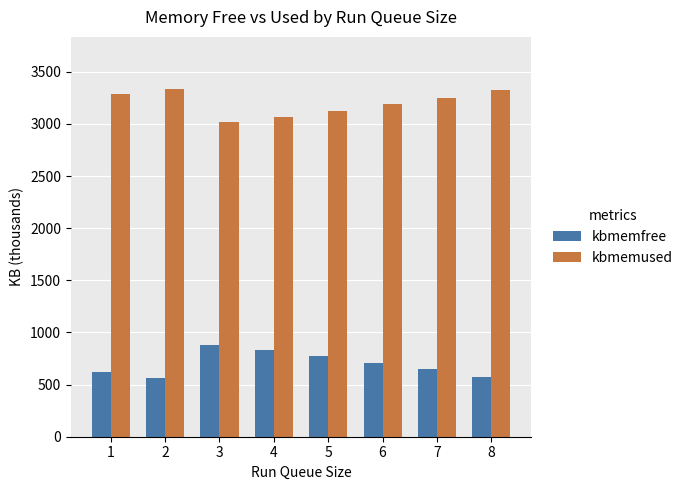

Are the bars horizontal?

No